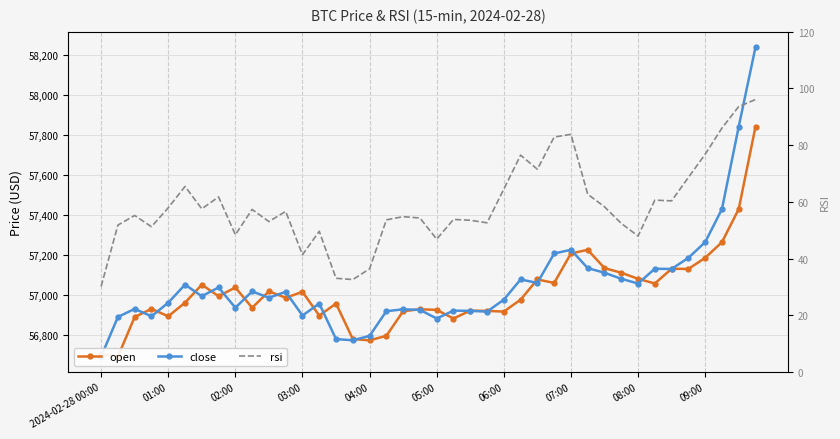

Rank the series at 10 from highest to lowest value.

open, close, rsi